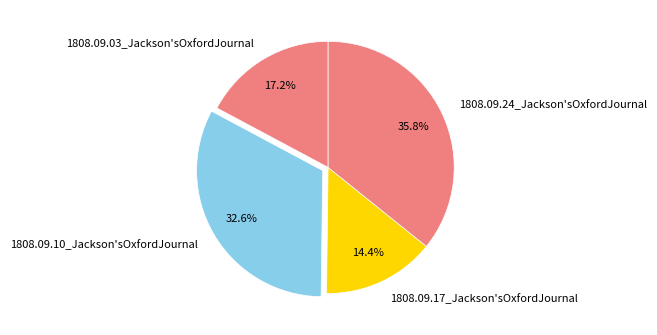

Is the sum of 1808.09.10_Jackson'sOxfordJournal and 1808.09.24_Jackson'sOxfordJournal greater than half?

Yes